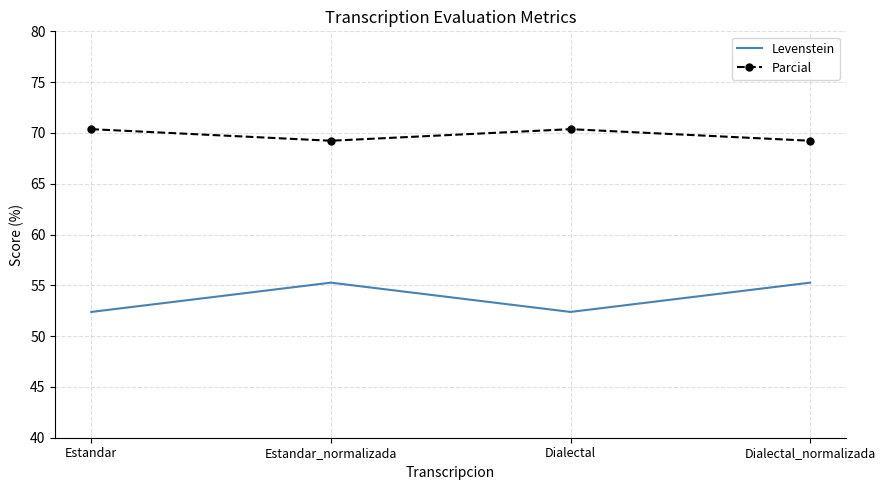

Rank the series at Dialectal from lowest to highest value.

Levenstein, Parcial